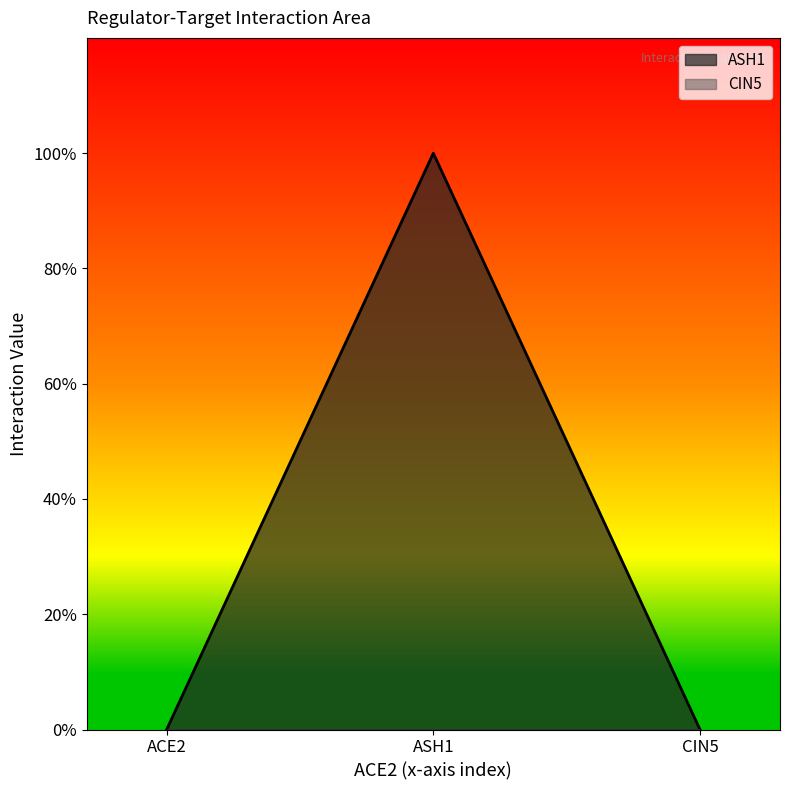

Reading left to right, extract all data points from this chart.

ACE2=0	ASH1=1	CIN5=0